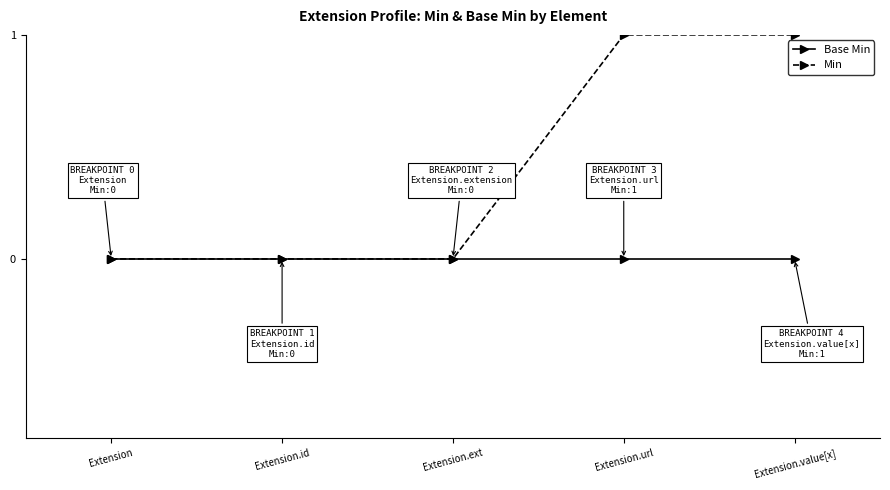

What position from the left is Extension.value[x]?

5